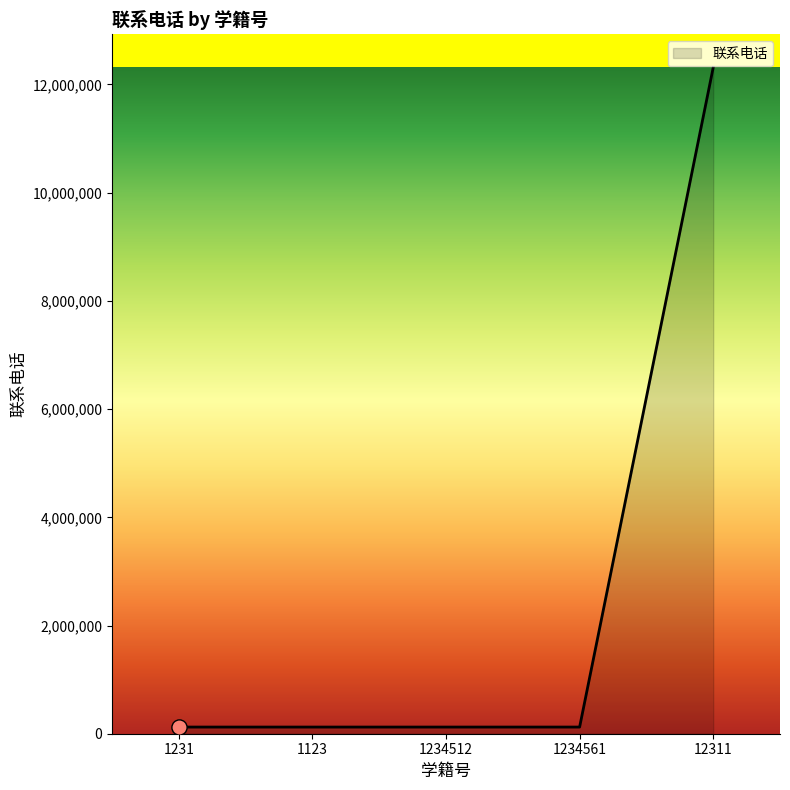

Which has a higher value, 12311 or 1234512?

12311